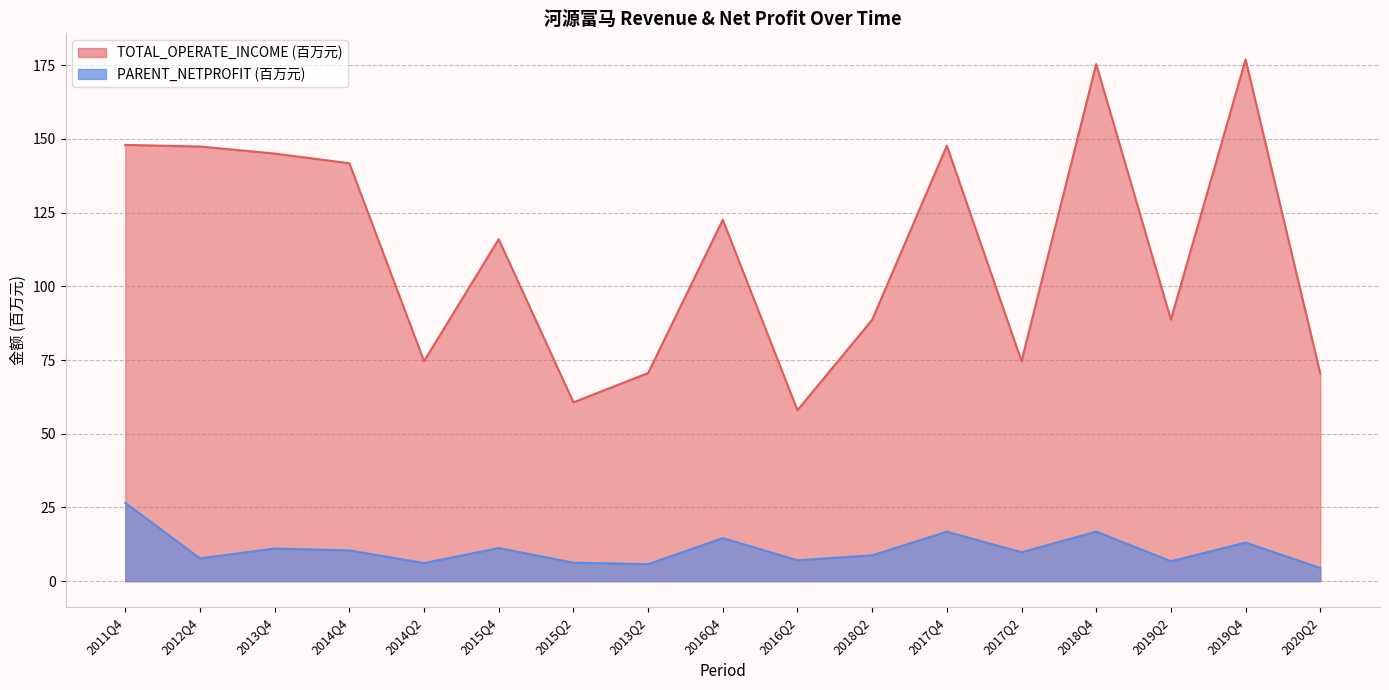

How many data points in TOTAL_OPERATE_INCOME are less than 115?

8